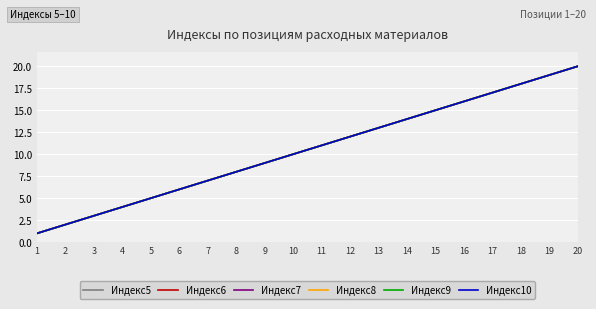

Which series has the largest range (max minus min)?

Индекс5